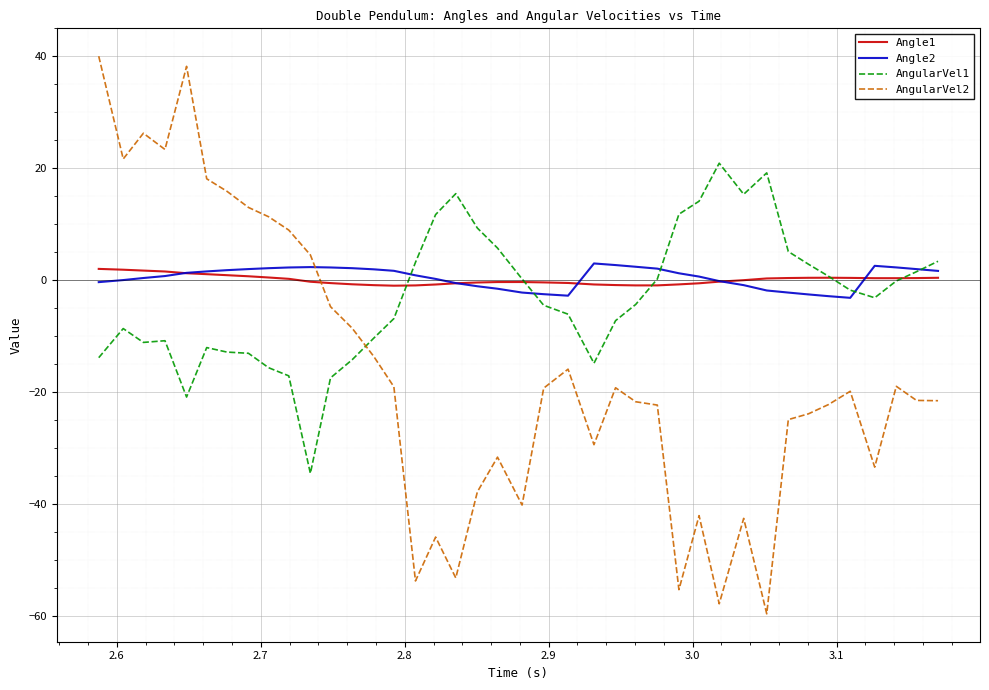

Which series ends up on top after the final intersection of AngularVel2 and Angle2?

Angle2